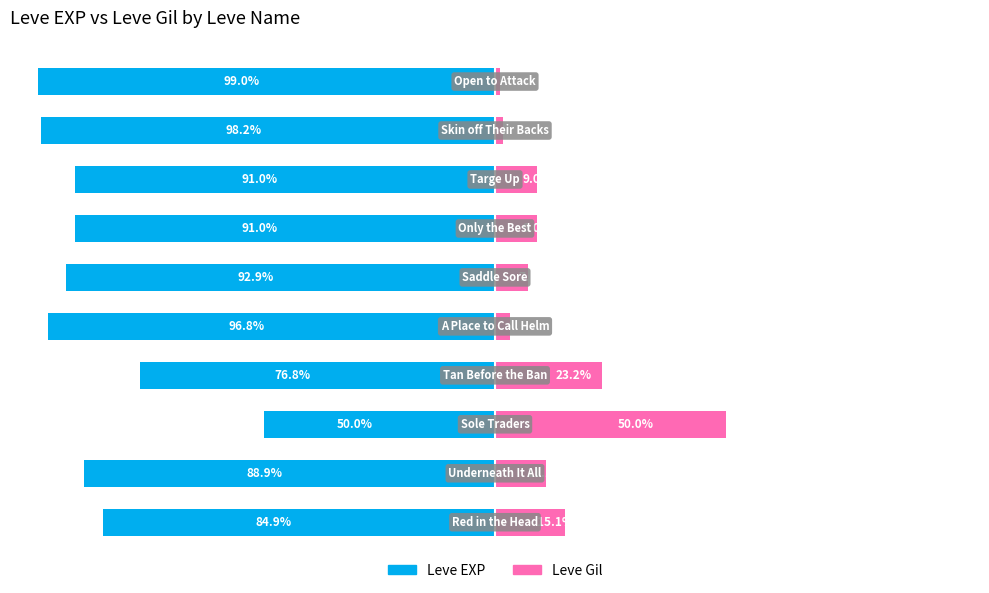

Reading right to left, list all the values displayed in this chart.

Leve EXP: 9=-99.0	8=-98.2	7=-91.0	6=-91.0	5=-92.9	4=-96.8	3=-76.8	2=-50.0	1=-88.9	0=-84.9
Leve Gil: 9=1.0	8=1.8	7=9.0	6=9.0	5=7.1	4=3.2	3=23.2	2=50.0	1=11.1	0=15.1